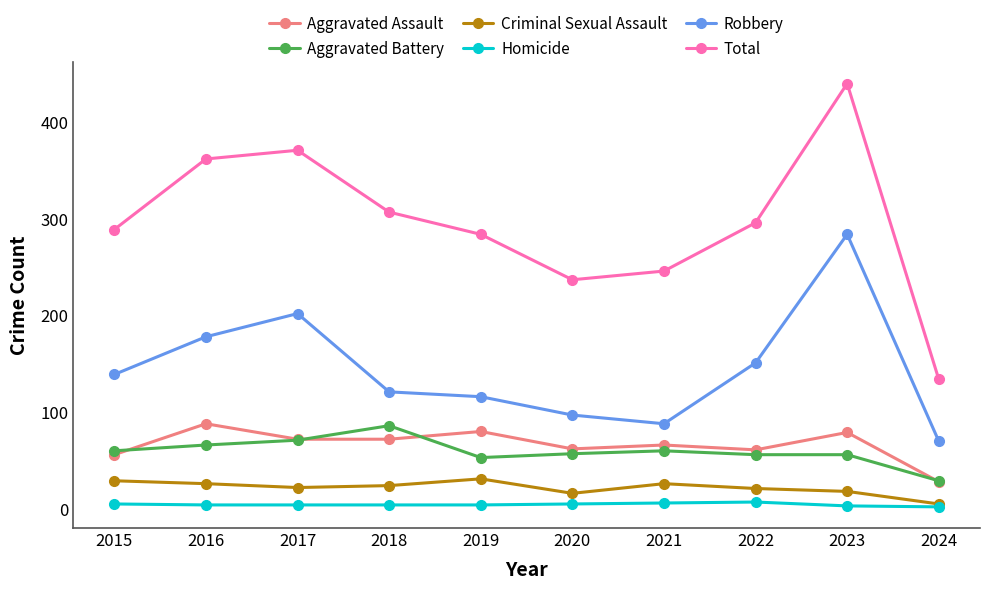

Which series has the widest spread of values?

Total